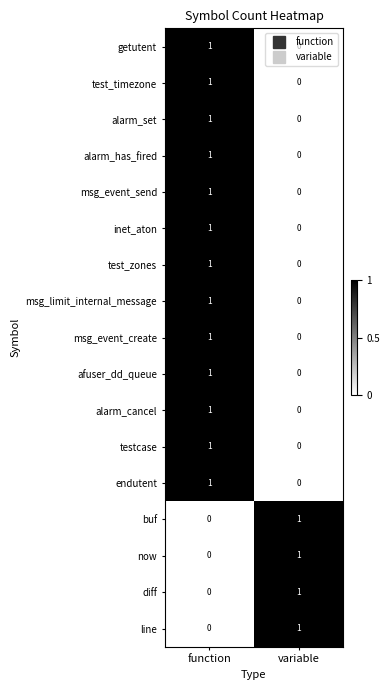

What is the total value across all series at function?

13